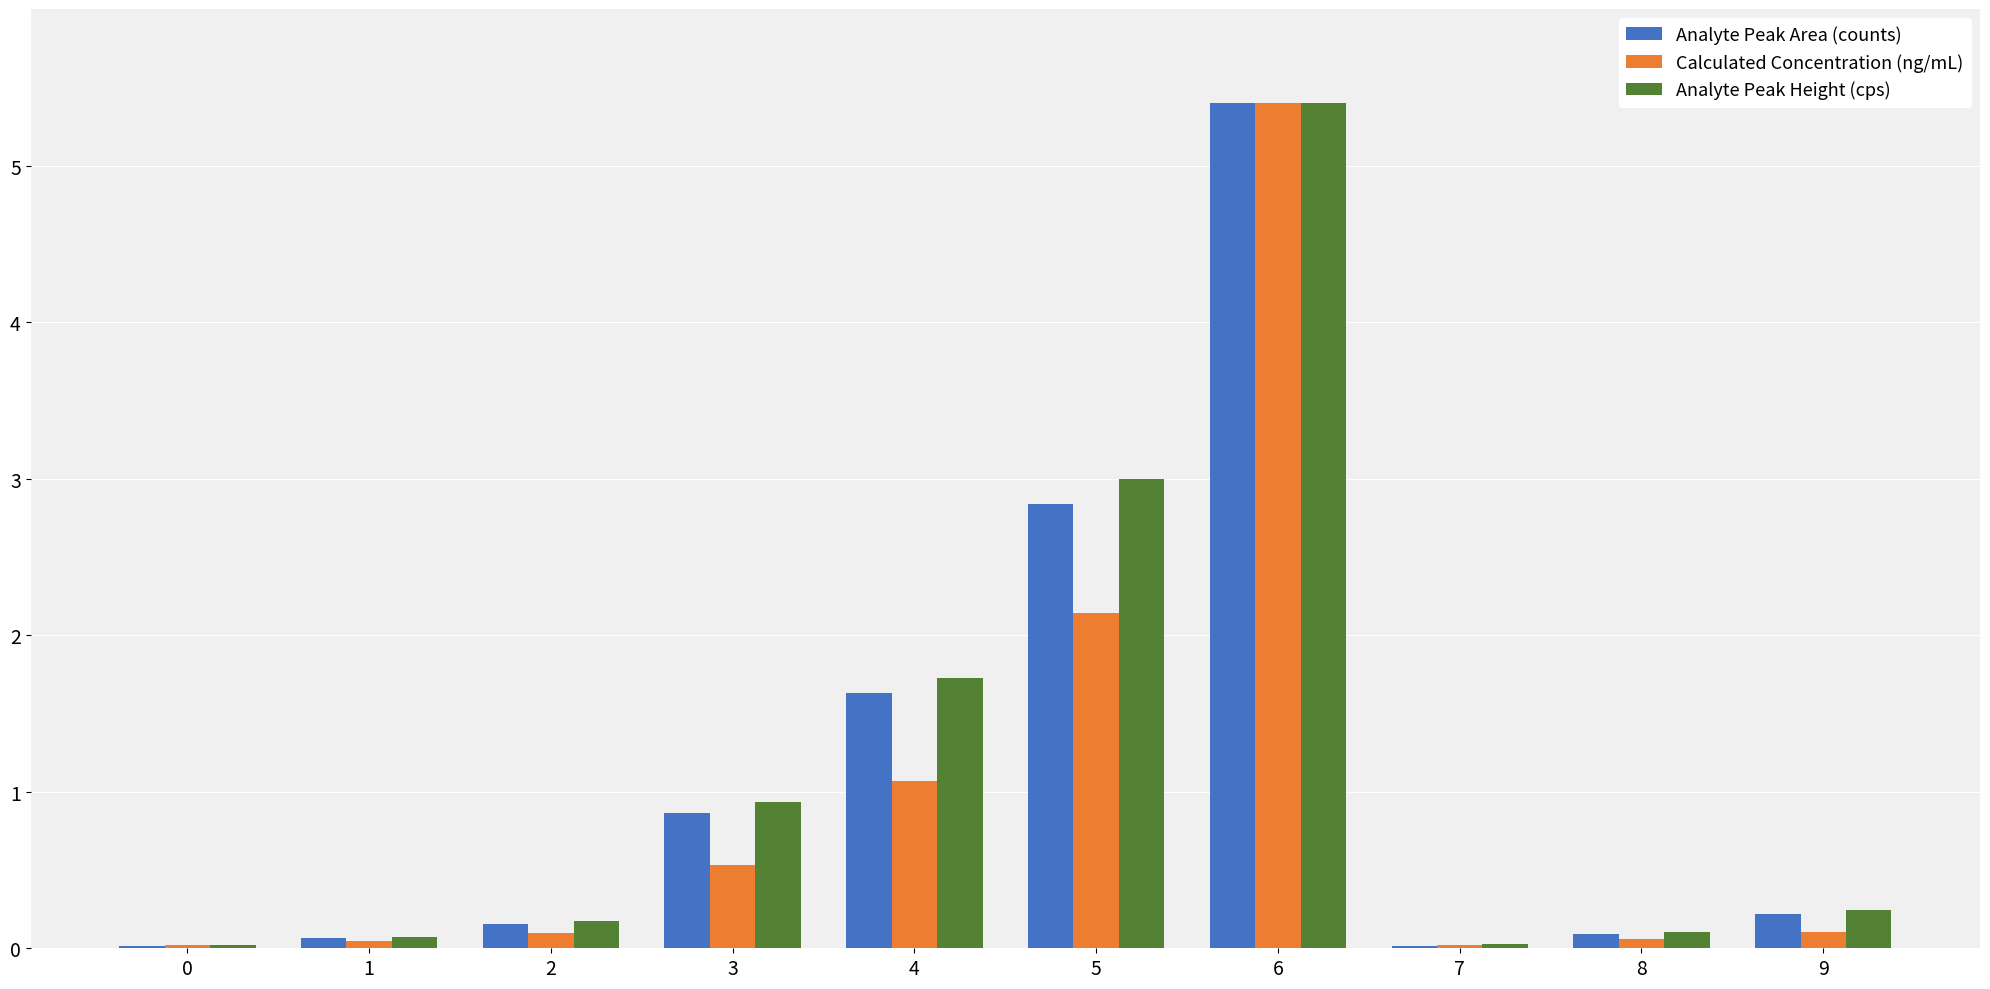

What value does the Analyte Peak Height (cps) series have at 4?

1.7